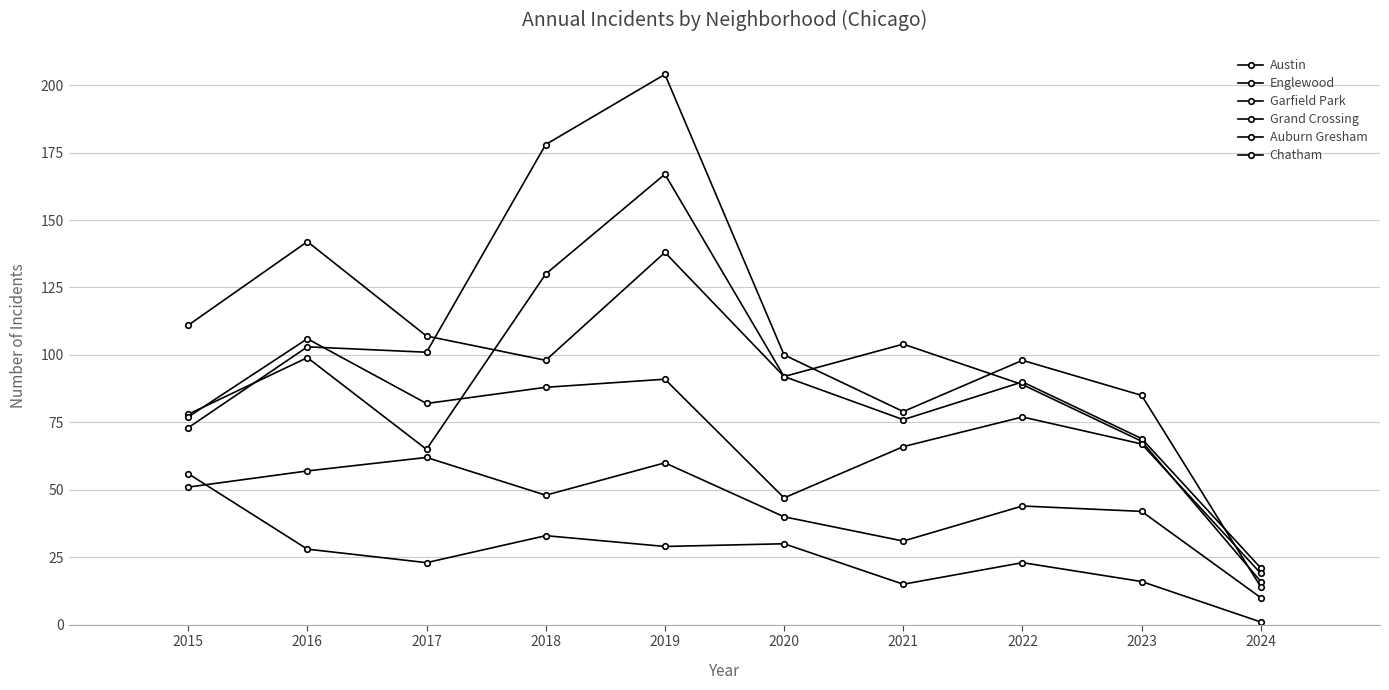

Reading right to left, extract all data points from this chart.

Austin: 16	68	89	104	92	167	130	65	99	78
Englewood: 21	69	90	76	92	138	98	107	142	111
Garfield Park: 14	85	98	79	100	204	178	101	103	73
Grand Crossing: 19	67	77	66	47	91	88	82	106	77
Auburn Gresham: 1	16	23	15	30	29	33	23	28	56
Chatham: 10	42	44	31	40	60	48	62	57	51